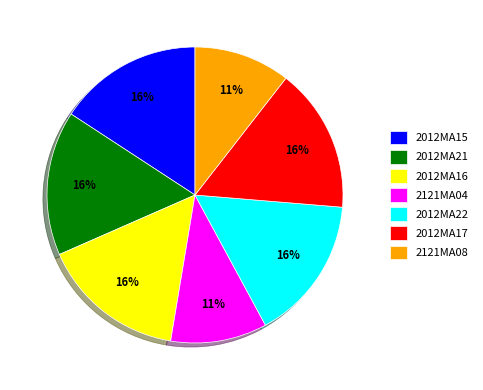

How many slices are in this pie chart?

7